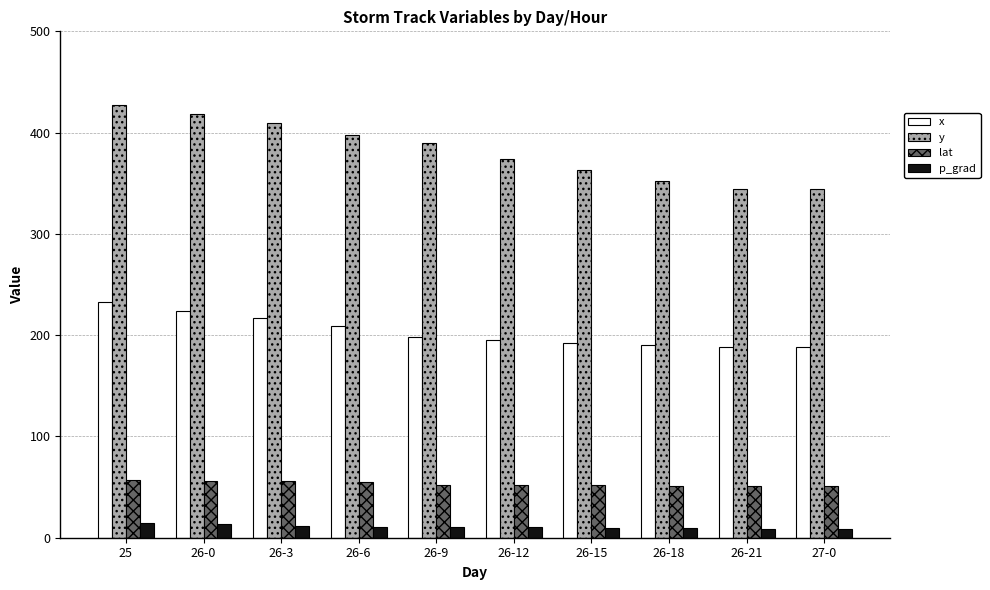

How many categories are shown in the chart?

10